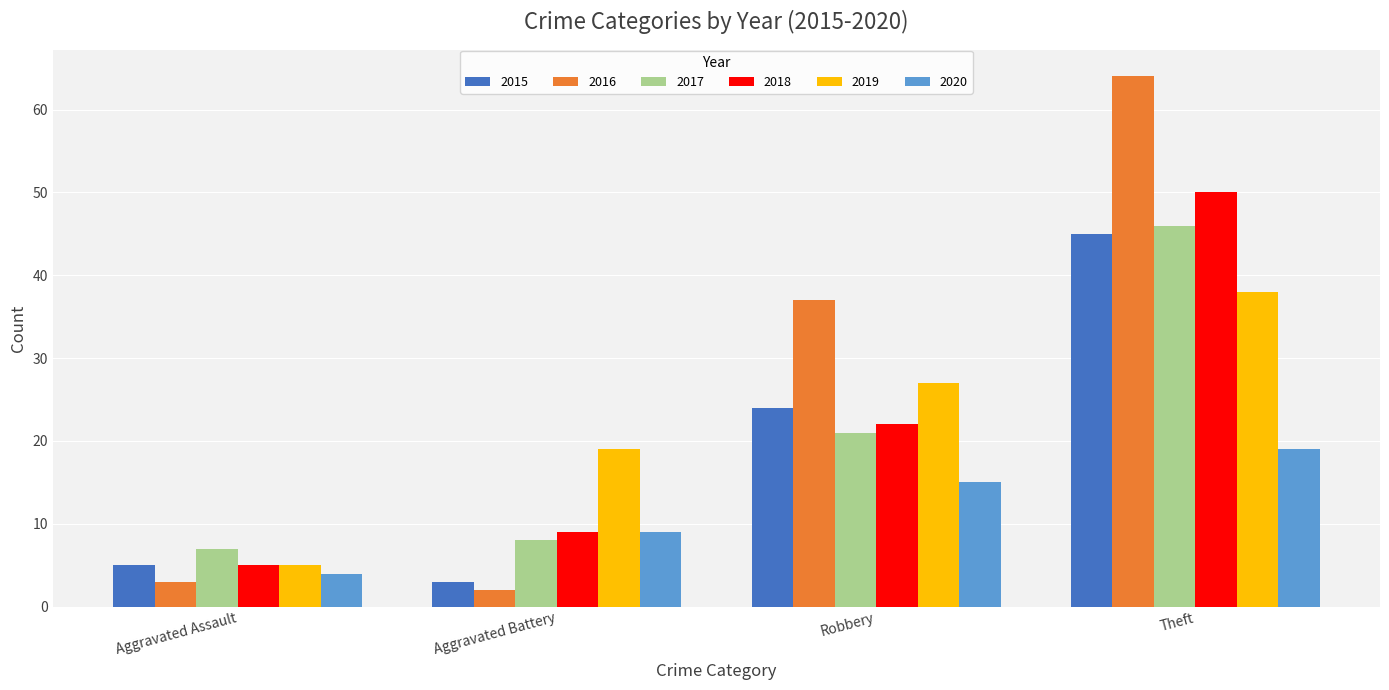

What is the sum of all 2016 values?

106